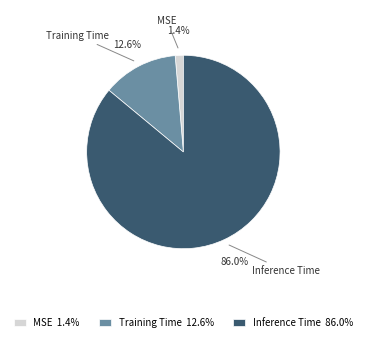

What is the smallest slice in the pie chart?

MSE